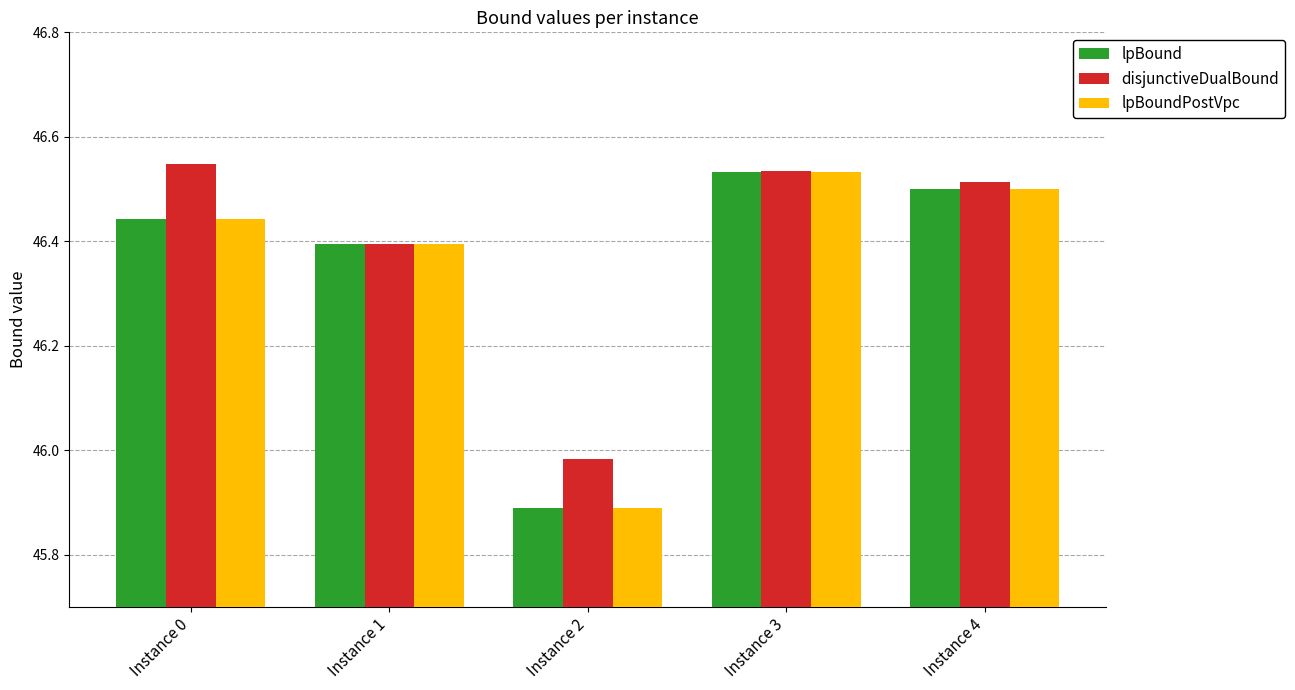

Which category has the lowest value across all series?

Instance 2